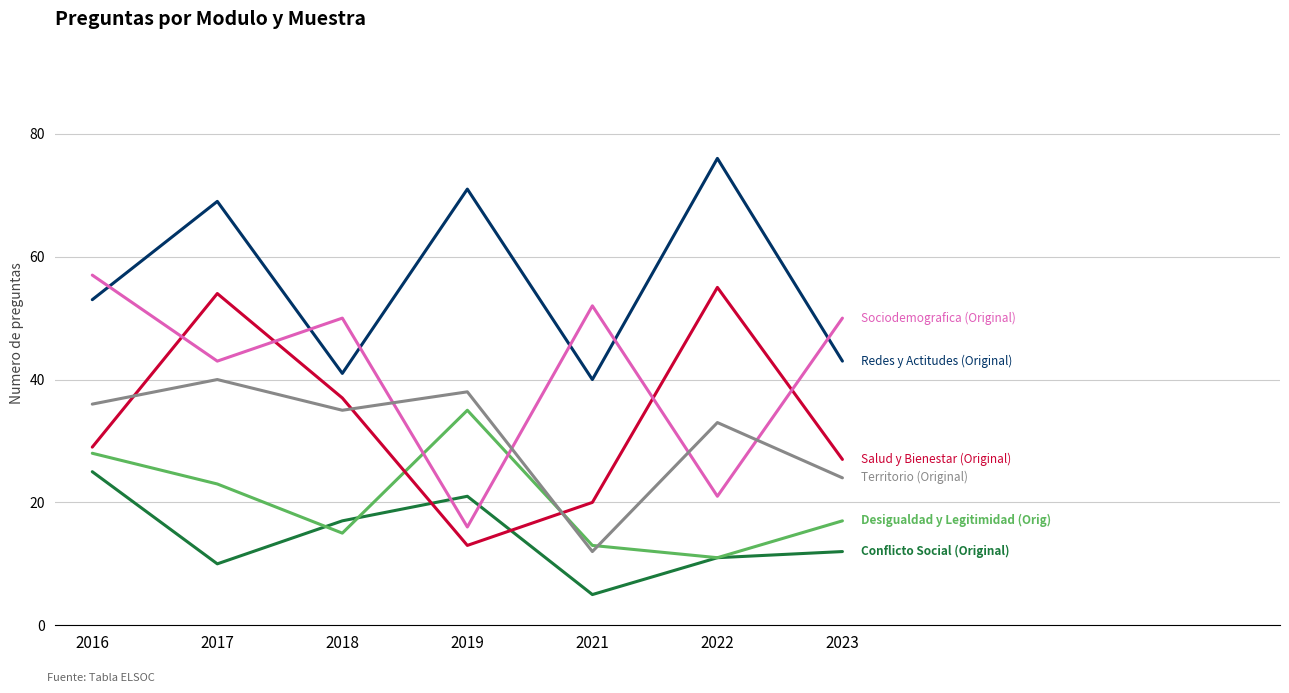

What is the difference between the highest and lowest values at 2019?

58